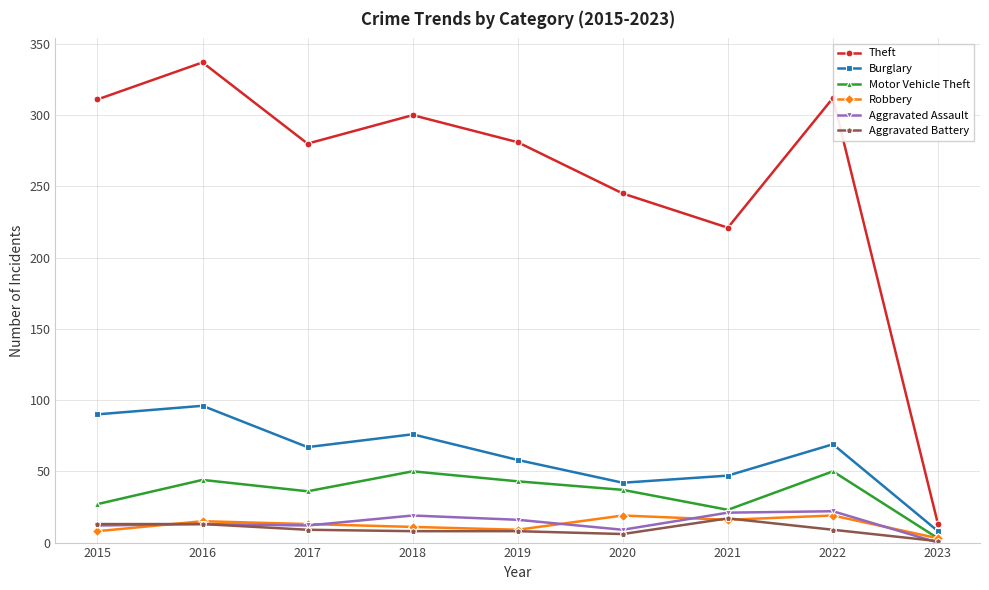

What is the average value of the Theft series?

256